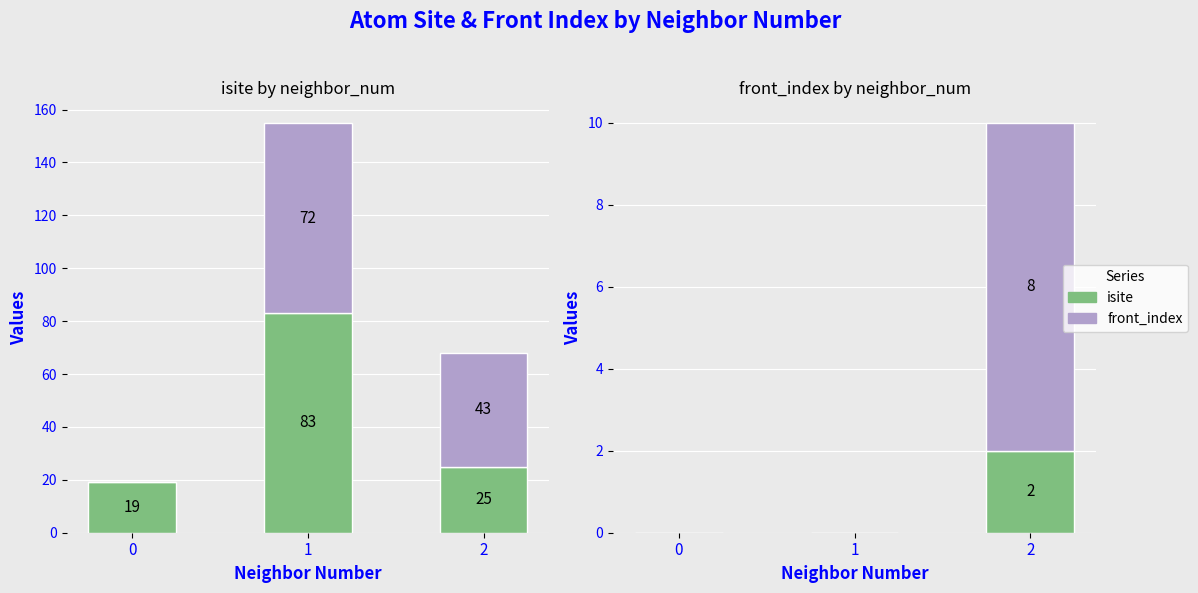

Does the chart contain any negative values?

No